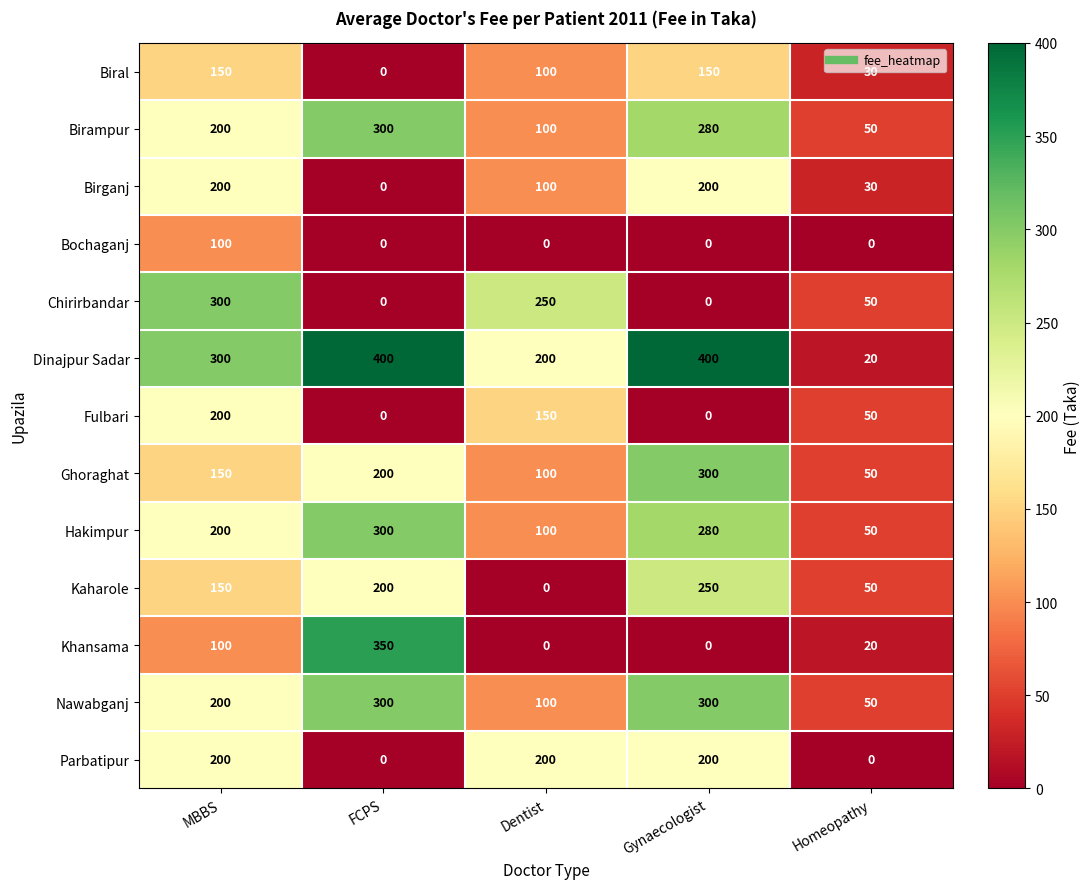

What is the sum of the Birampur values at FCPS and Homeopathy?

350